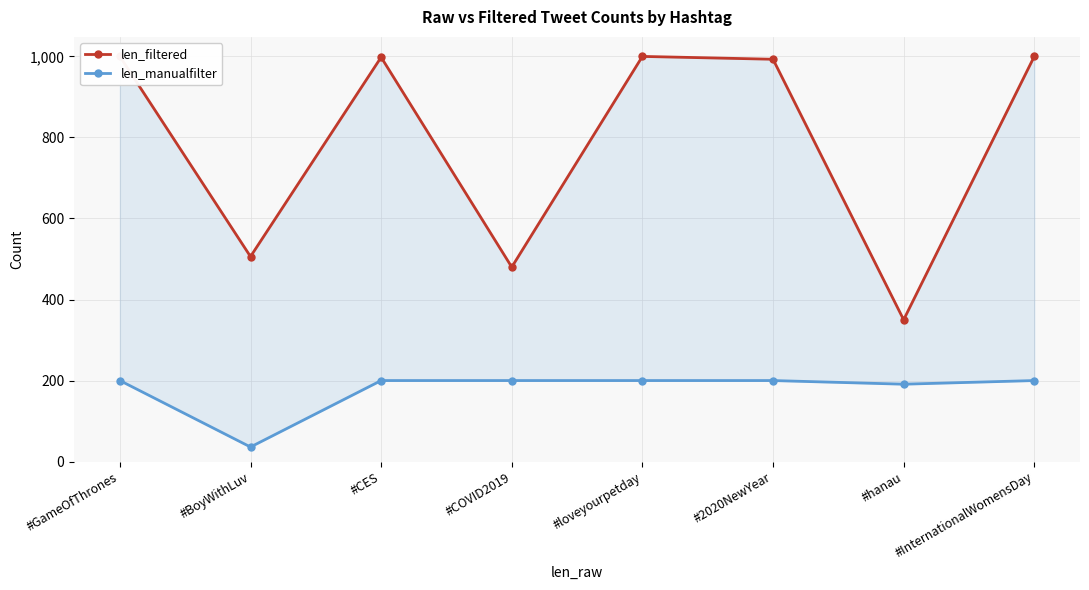

How many data points in len_filtered are above 998?

3